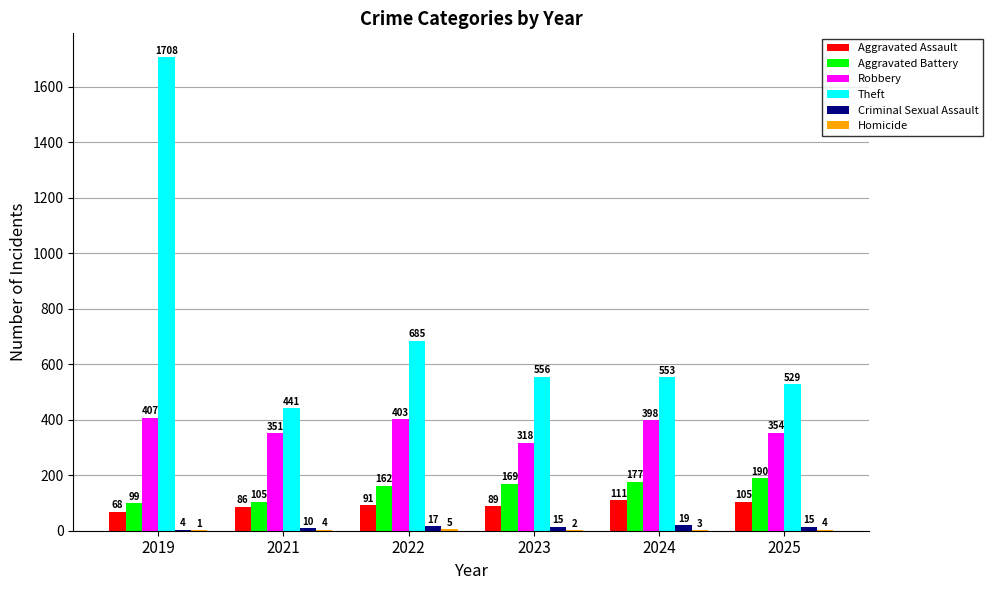

Is the value of Criminal Sexual Assault at 2024 greater than the value of Theft at 2019?

No